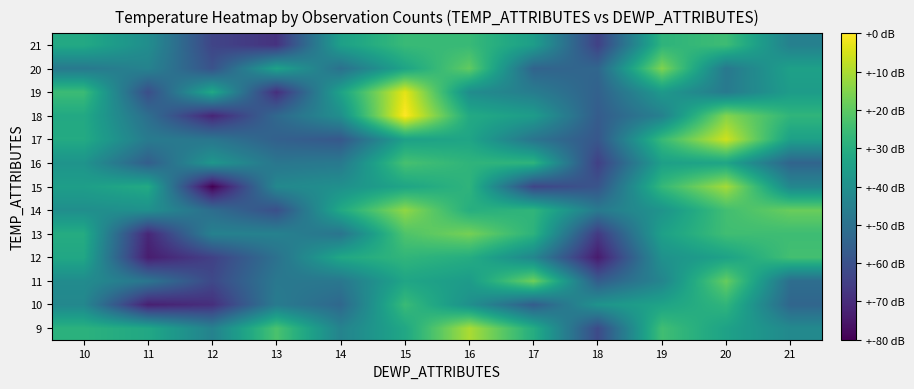

At 11, list the series in order from smallest to largest.

12, 10, 13, 19, 16, 18, 11, 17, 20, 21, 14, 9, 15